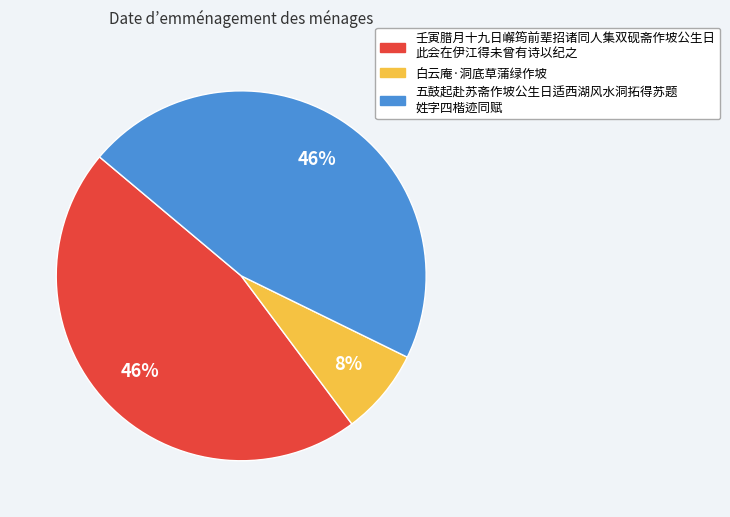

Does any single category account for the majority?

No